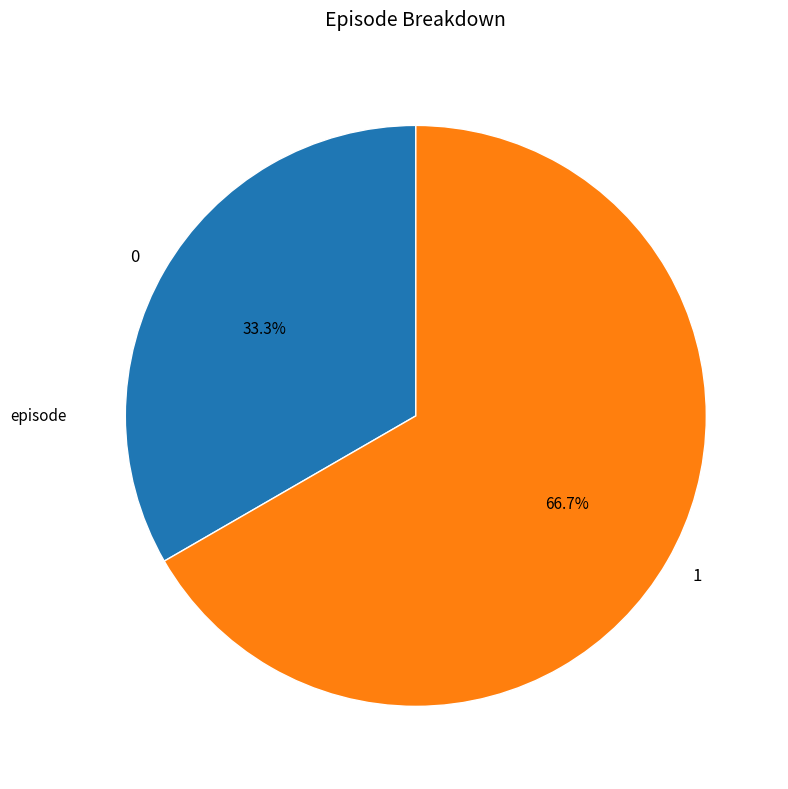

Combined, do 0 and 1 account for over 50%?

Yes